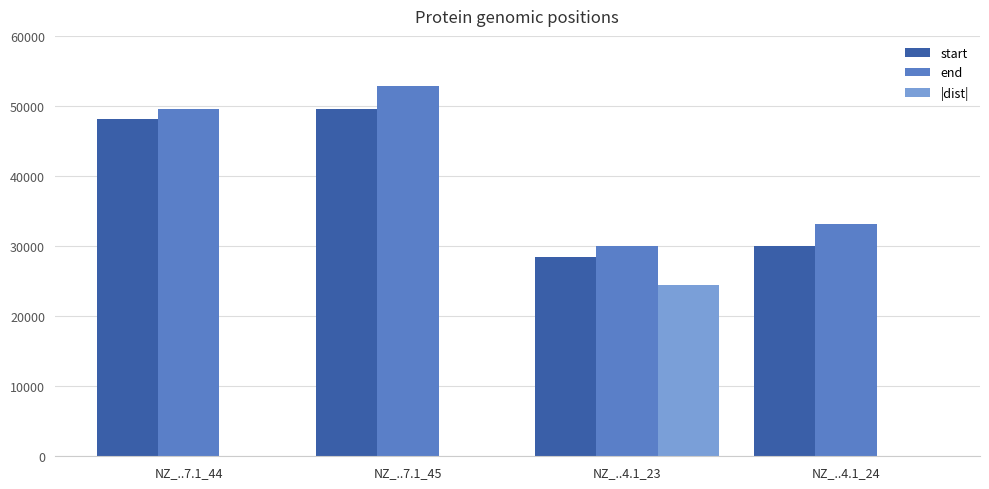

How many series are shown in this chart?

3